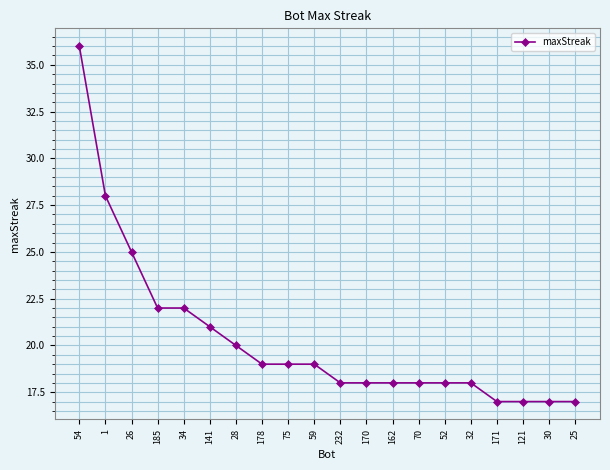

How many lines are shown in the chart?

1